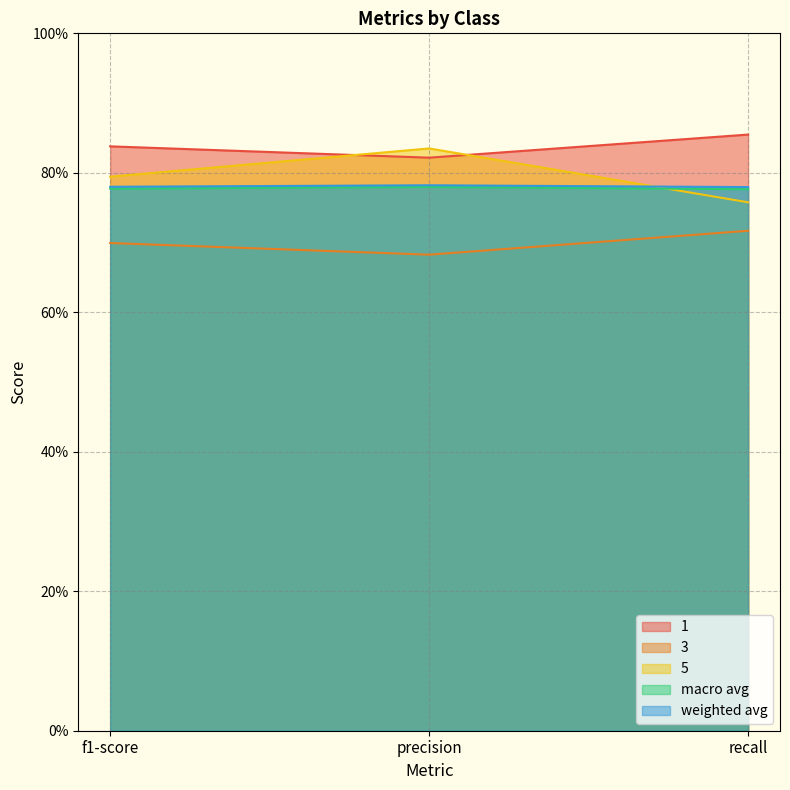

Which series has the widest spread of values?

5